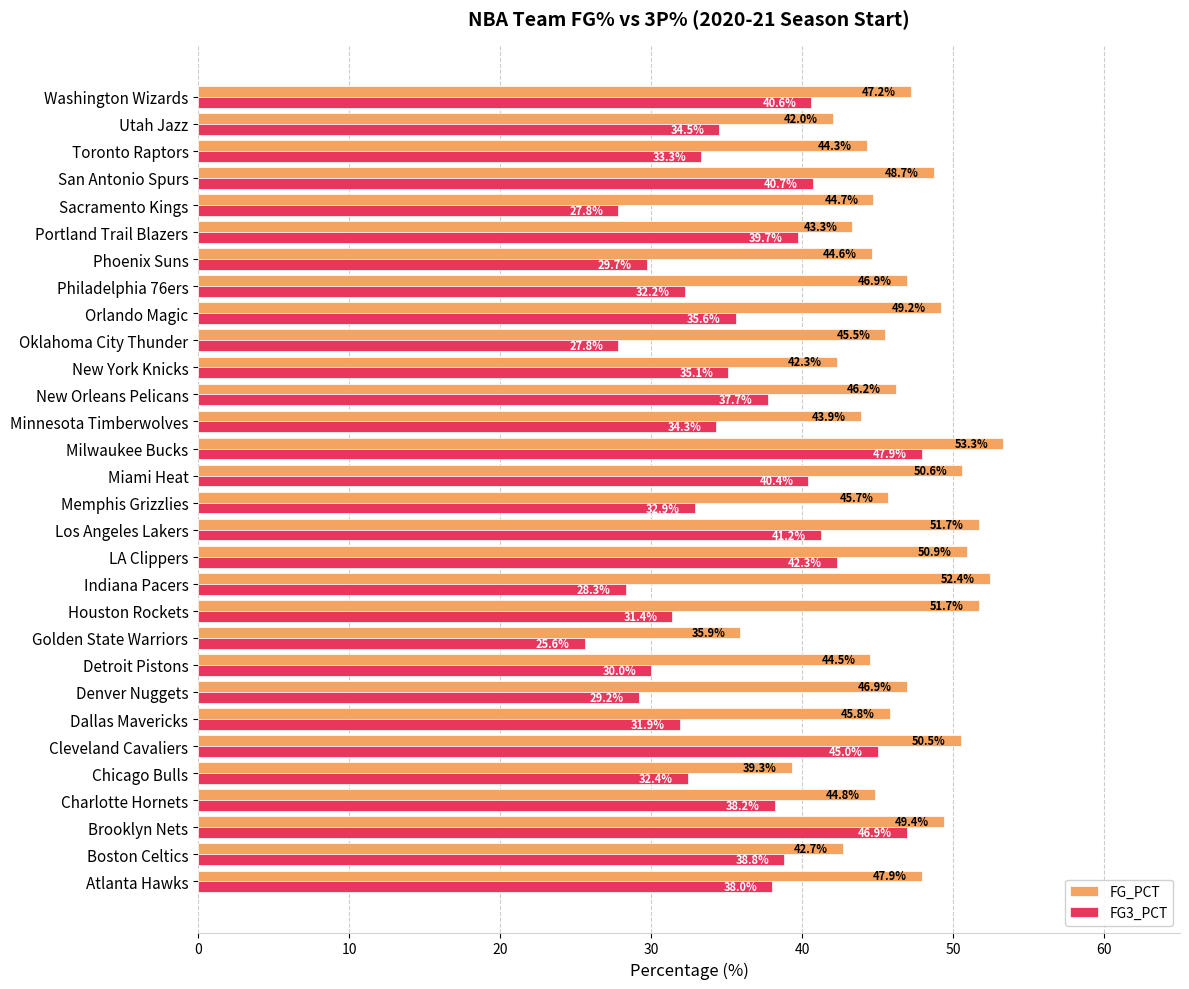

Rank the series by their maximum value, from highest to lowest.

FG_PCT, FG3_PCT